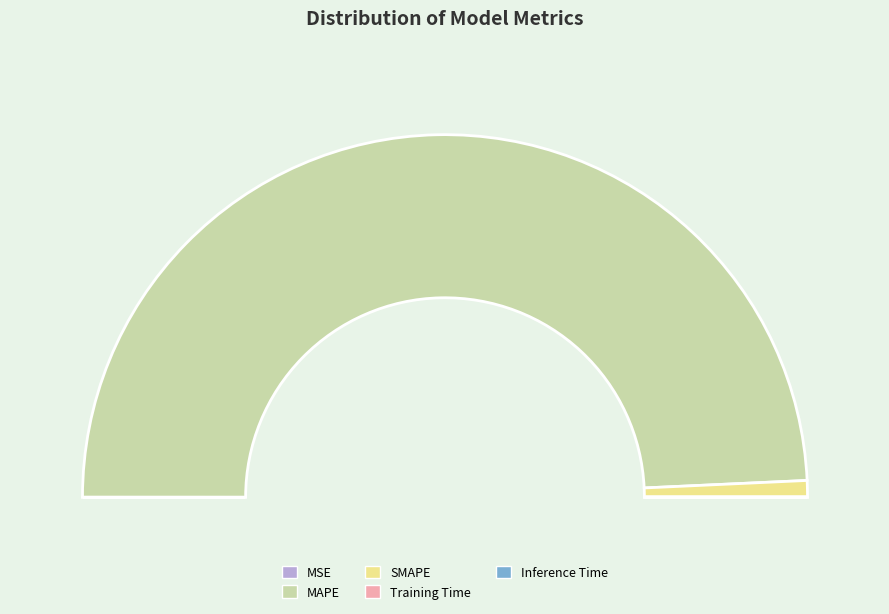

Count the number of slices in the pie.

5